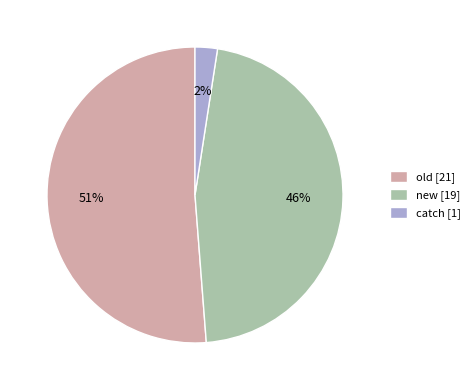

Which category has the biggest portion of the pie?

old